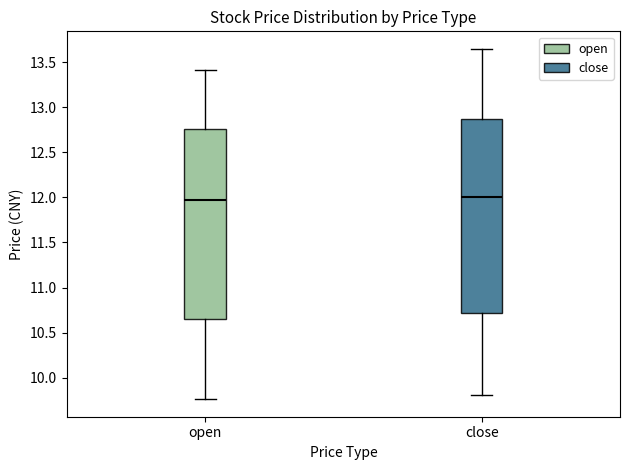

Where is the lower edge of the box for open on the y-axis? The values are not printed on the chart, so give them approximately, as read against the axis.

10.65